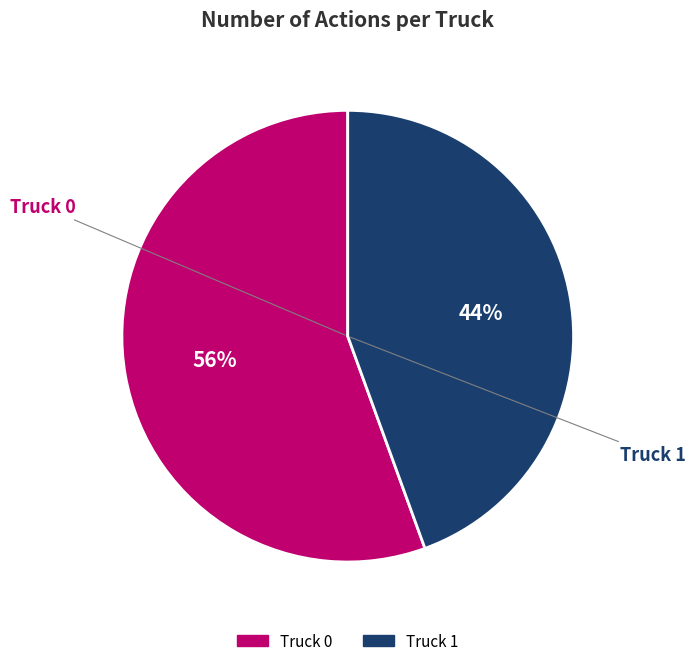

How many slices are in this pie chart?

2